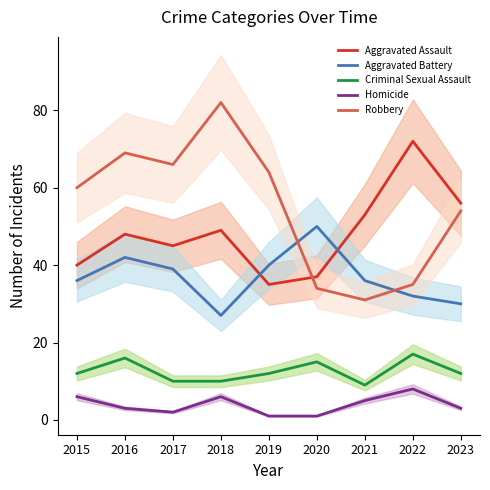

What is the difference between the maximum and second lowest values in the Homicide series?

7